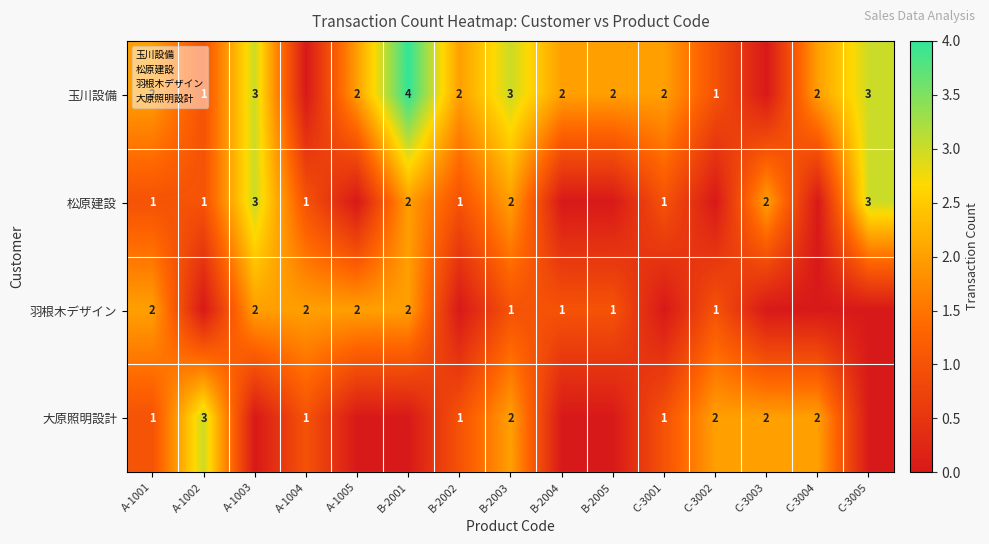

Which series has the largest total across all categories?

玉川設備